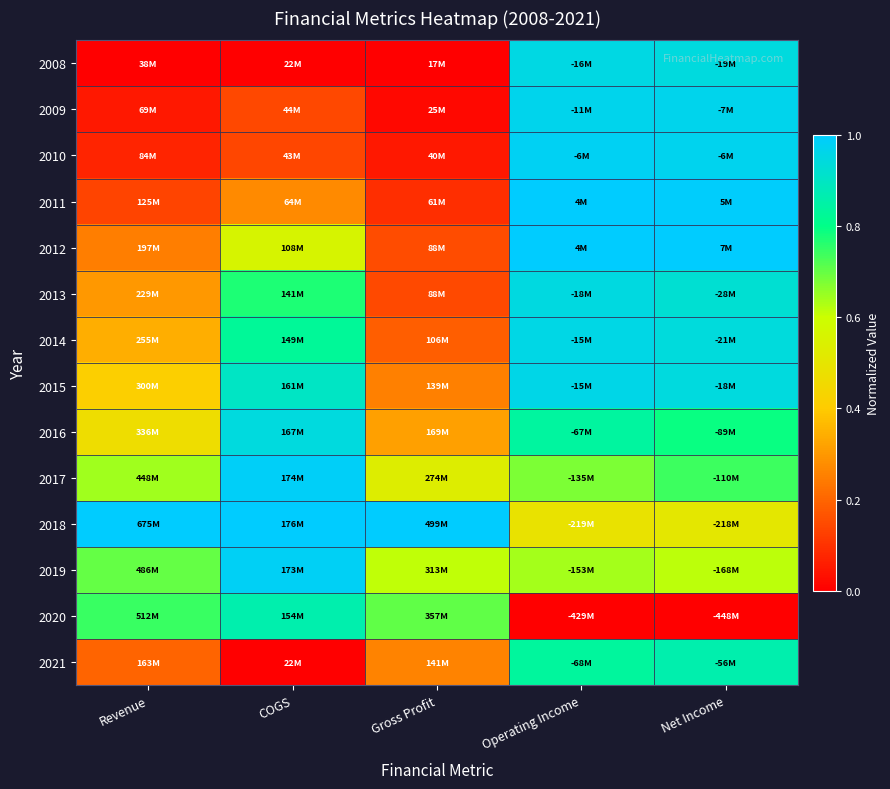

What is the total value across all series at Revenue?

5.3